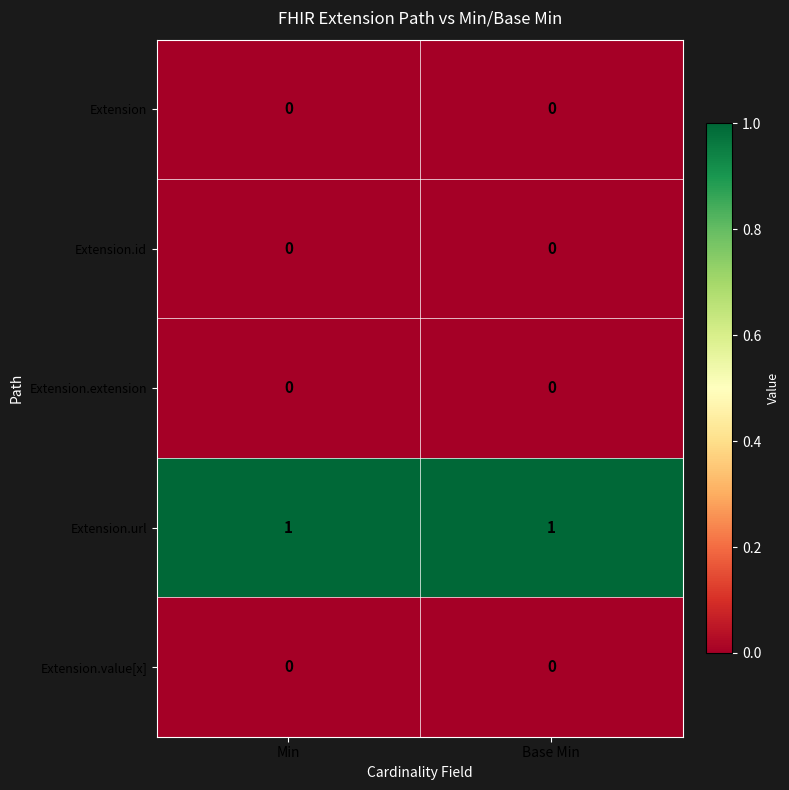

Which series has the largest total across all categories?

Extension.url